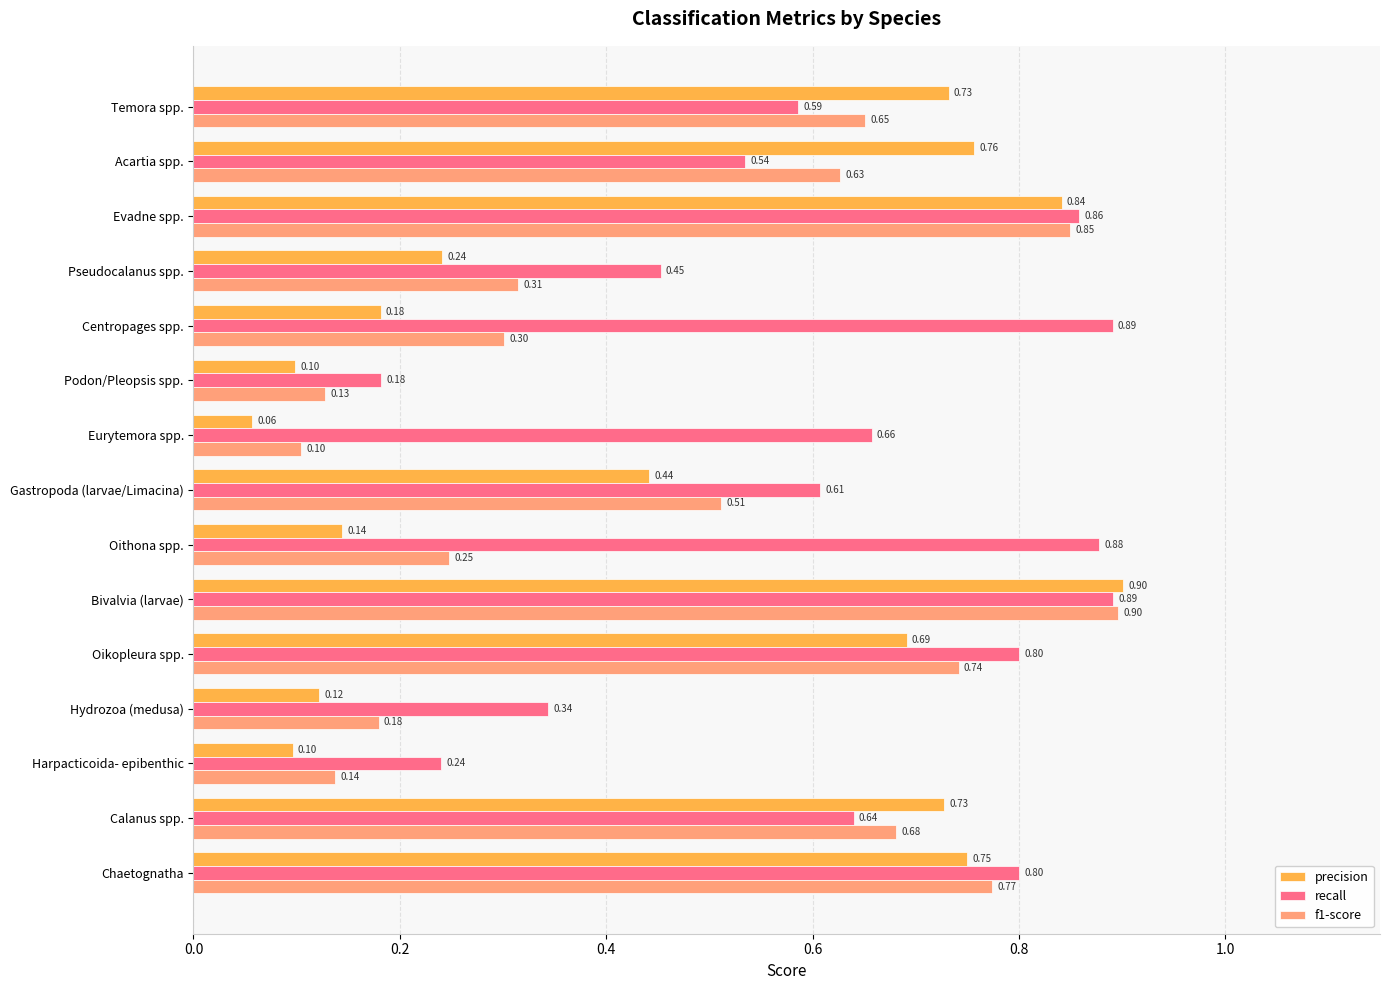

What are all the series names shown in the legend?

precision, recall, f1-score